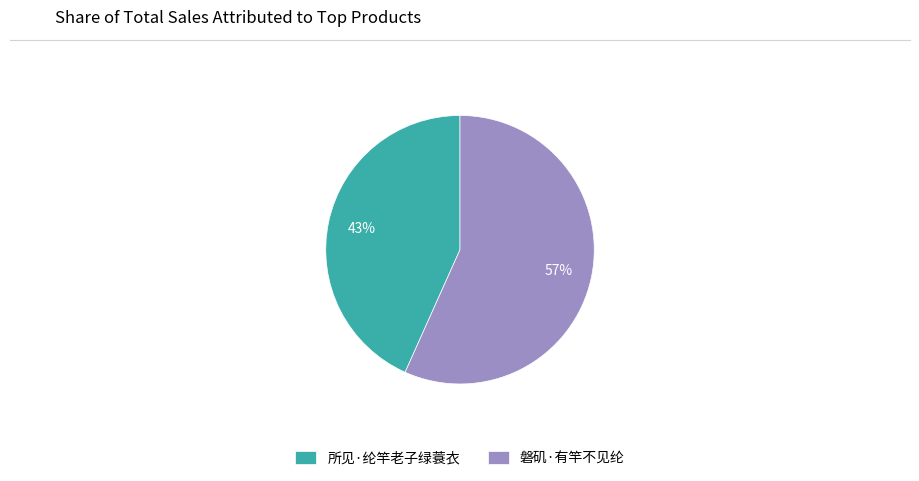

How many slices are in this pie chart?

2